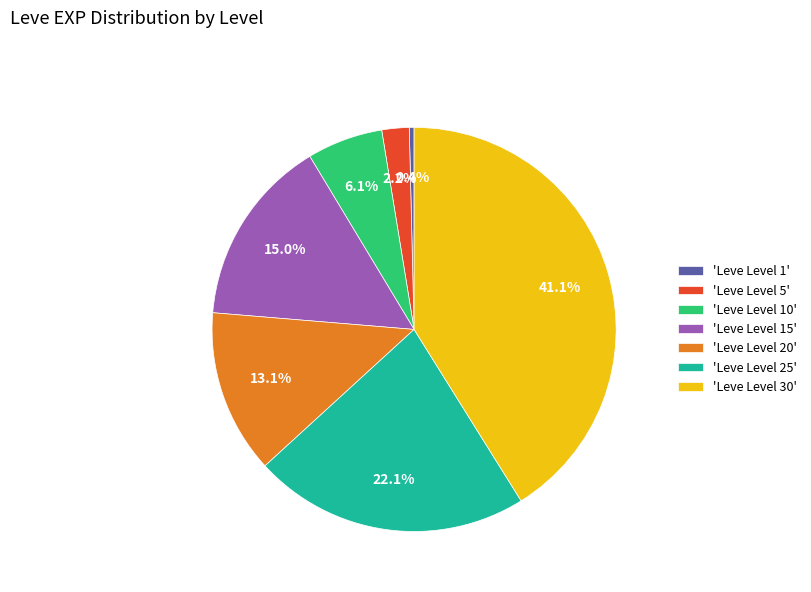

Which category has the smallest portion of the pie?

'Leve Level 1'